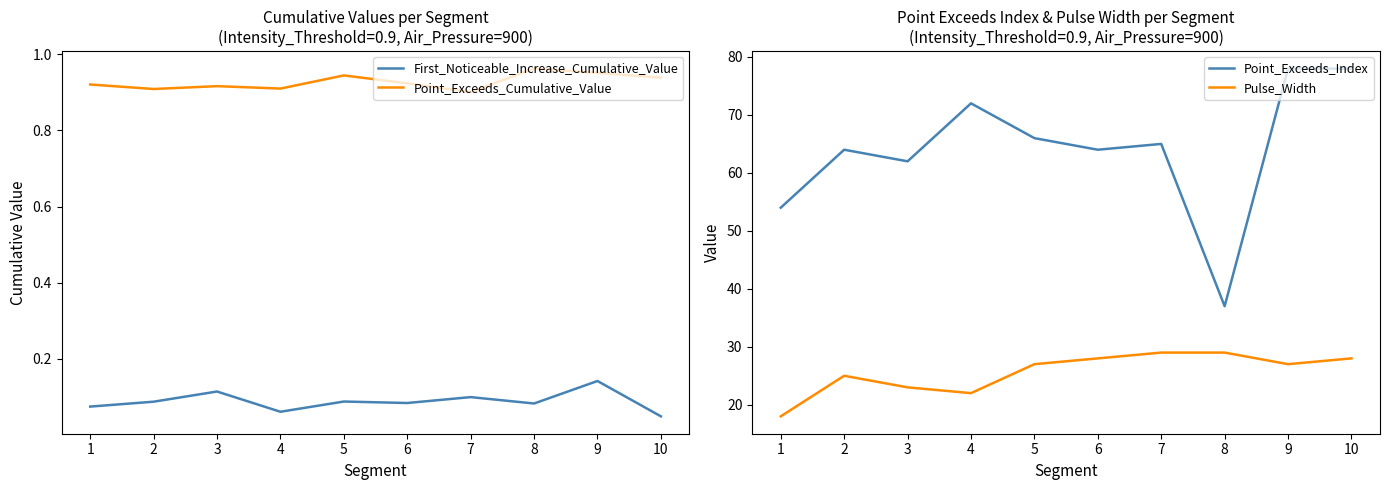

Where is the first local maximum for Pulse_Width?

2